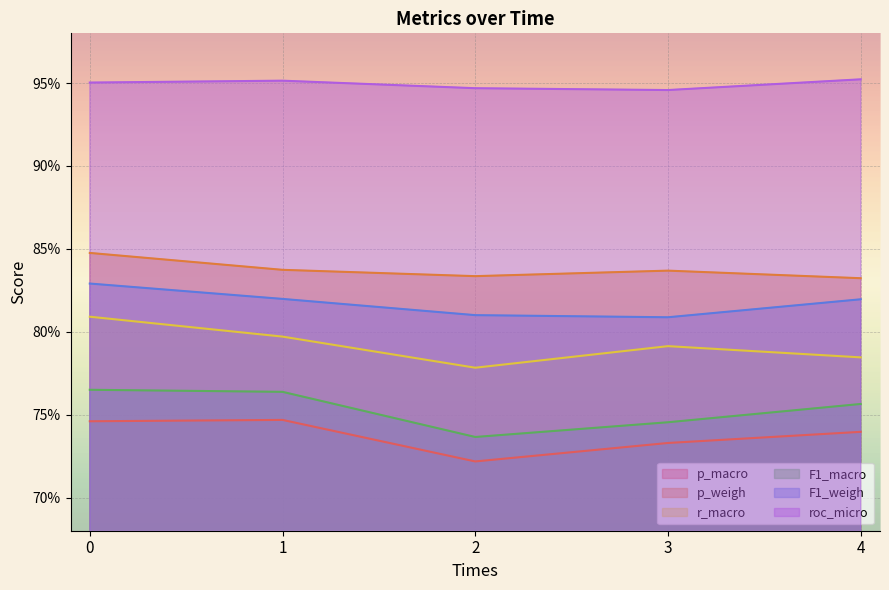

Which series has the largest total across all categories?

roc_micro